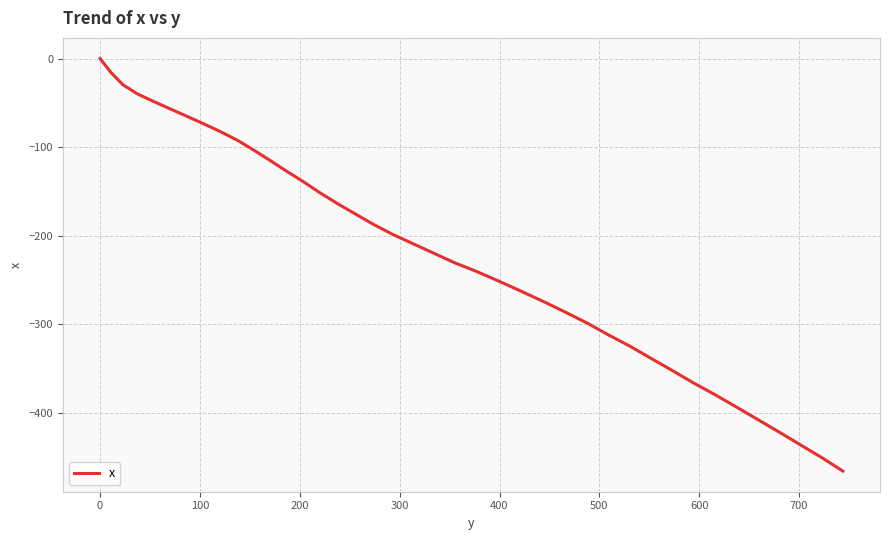

What is the difference between the maximum and minimum values?

465.9